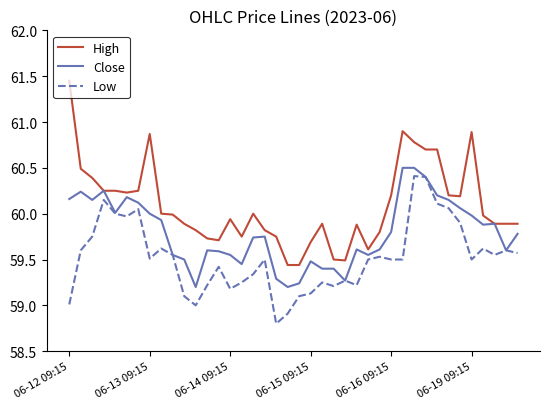

True or false: Low and High cross at least once.

False